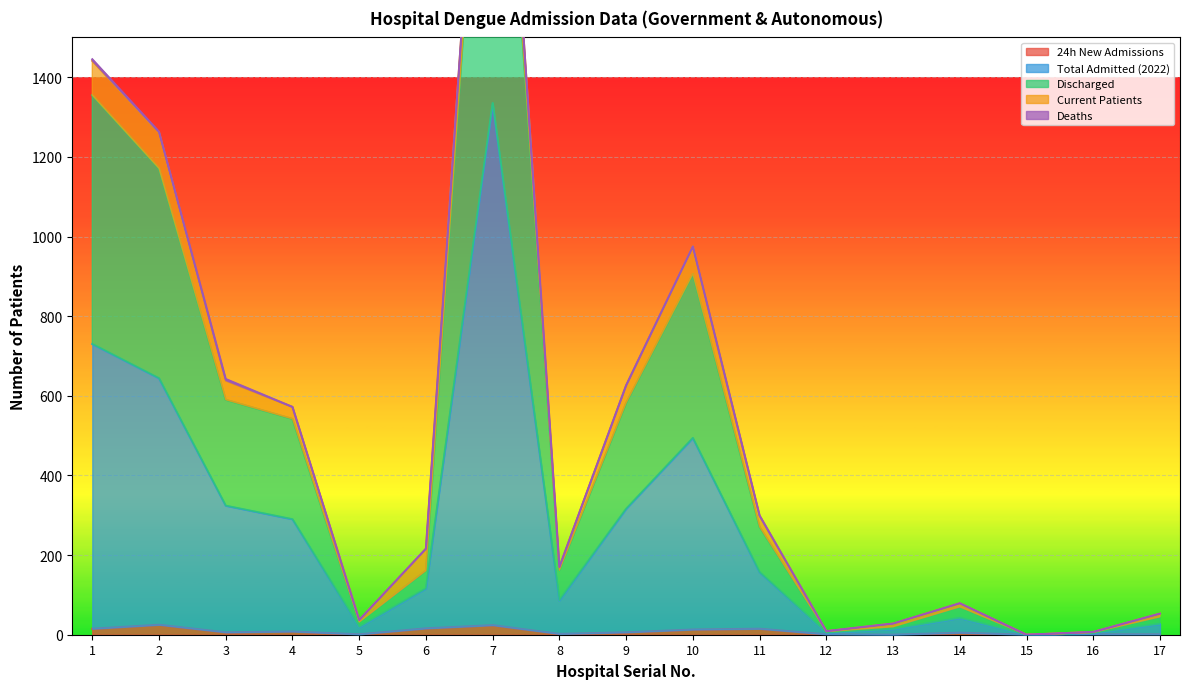

Which has a higher value, 12 or 14?

14